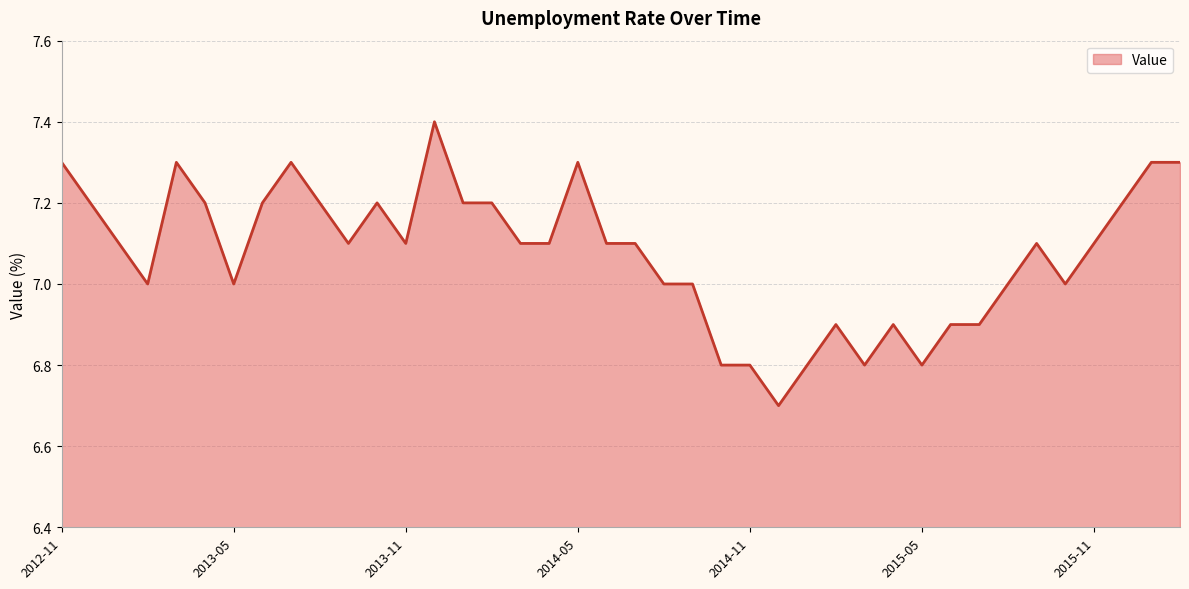

What is the difference between the maximum and minimum values?

0.7